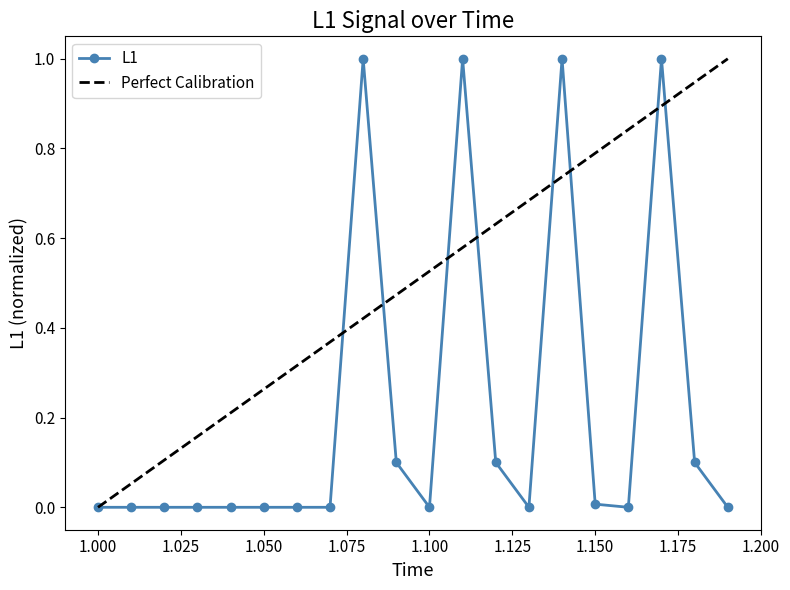

How many interior local valleys (lower than both neighbors) does the data have?

3